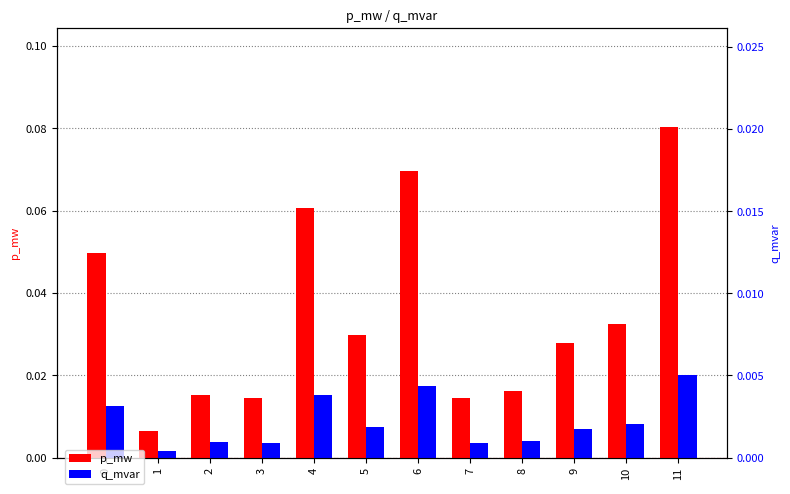

The value of q_mvar at 8 is 0.0. True or false?

False